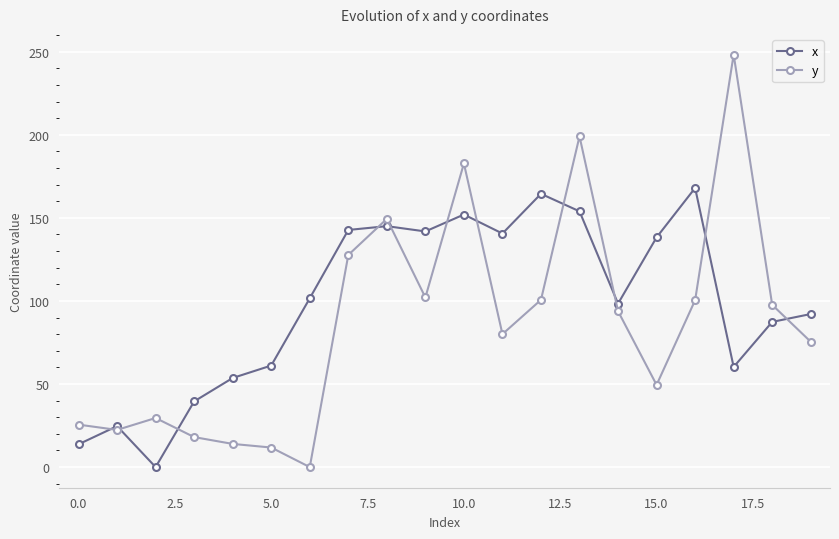

True or false: y has more than 2 interior local peaks.

True